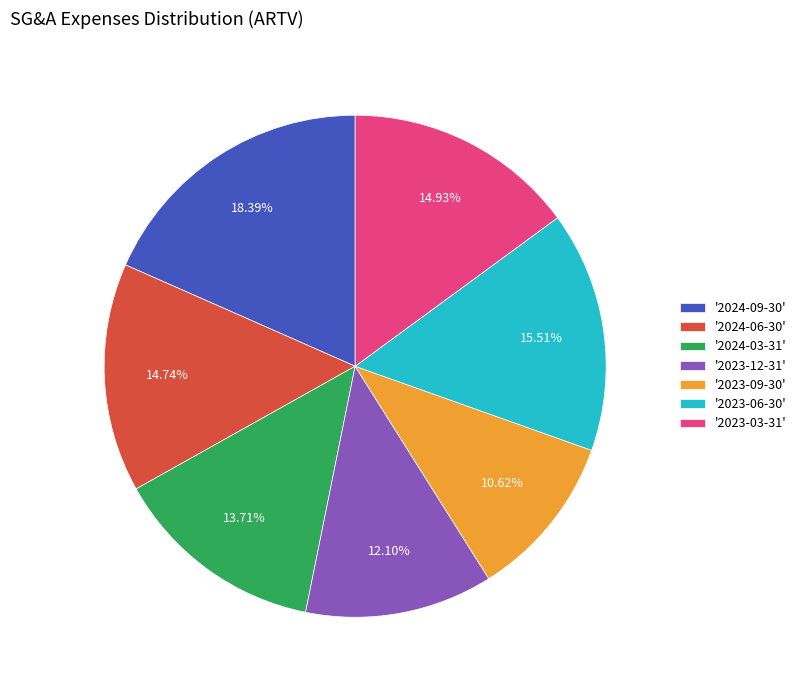

Combined, do '2023-12-31' and '2023-06-30' account for over 50%?

No